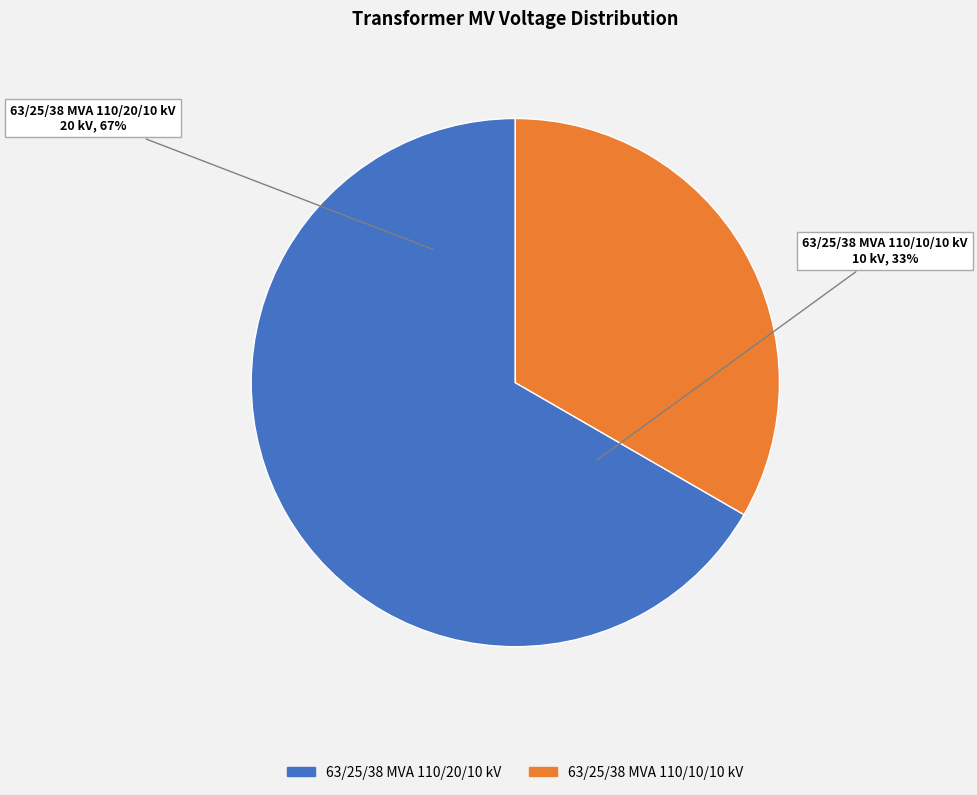

What is the majority slice?

63/25/38 MVA 110/20/10 kV